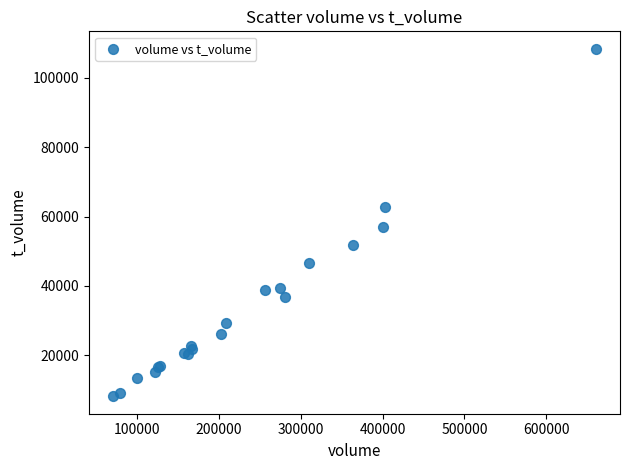

What Y value in the scatter plot is closest to 58274?

56903